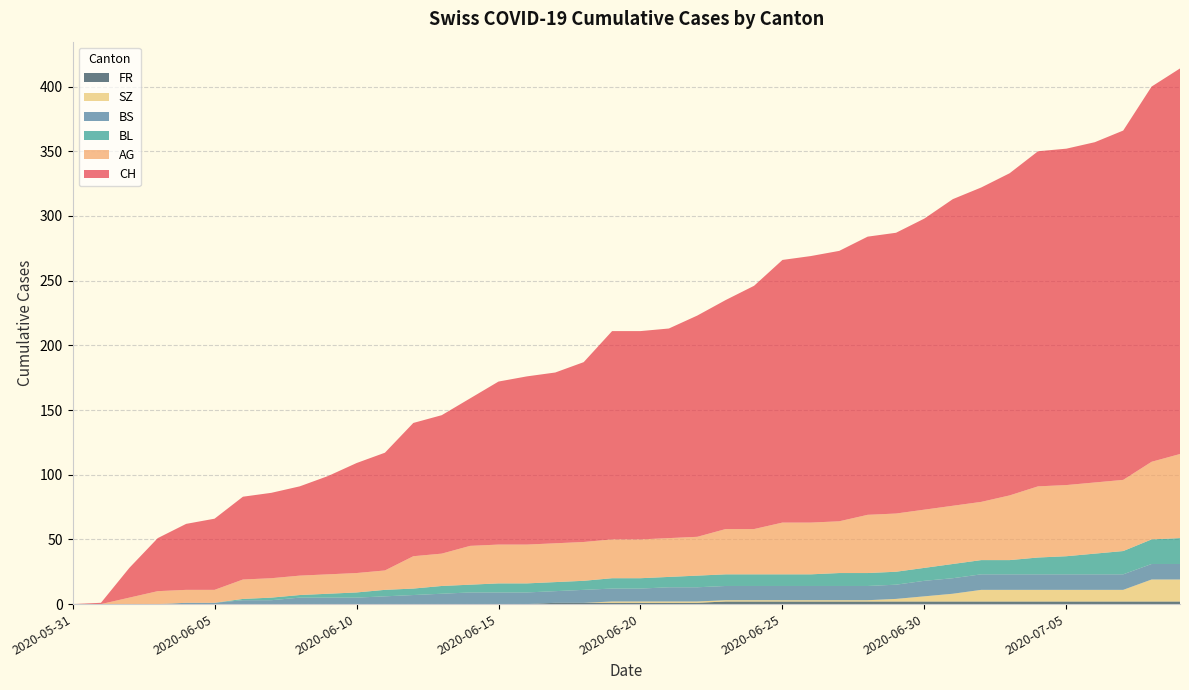

Reading right to left, list all the values displayed in this chart.

CH: 2020-07-09=298	2020-07-08=290	2020-07-07=270	2020-07-06=263	2020-07-05=260	2020-07-04=259	2020-07-03=249	2020-07-02=243	2020-07-01=237	2020-06-30=225	2020-06-29=217	2020-06-28=215	2020-06-27=209	2020-06-26=206	2020-06-25=203	2020-06-24=188	2020-06-23=177	2020-06-22=171	2020-06-21=162	2020-06-20=161	2020-06-19=161	2020-06-18=139	2020-06-17=132	2020-06-16=130	2020-06-15=126	2020-06-14=114	2020-06-13=107	2020-06-12=103	2020-06-11=91	2020-06-10=85	2020-06-09=76	2020-06-08=69	2020-06-07=66	2020-06-06=64	2020-06-05=55	2020-06-04=51	2020-06-03=41	2020-06-02=23	2020-06-01=1	2020-05-31=0
AG: 2020-07-09=65	2020-07-08=60	2020-07-07=55	2020-07-06=55	2020-07-05=55	2020-07-04=55	2020-07-03=50	2020-07-02=45	2020-07-01=45	2020-06-30=45	2020-06-29=45	2020-06-28=45	2020-06-27=40	2020-06-26=40	2020-06-25=40	2020-06-24=35	2020-06-23=35	2020-06-22=30	2020-06-21=30	2020-06-20=30	2020-06-19=30	2020-06-18=30	2020-06-17=30	2020-06-16=30	2020-06-15=30	2020-06-14=30	2020-06-13=25	2020-06-12=25	2020-06-11=15	2020-06-10=15	2020-06-09=15	2020-06-08=15	2020-06-07=15	2020-06-06=15	2020-06-05=10	2020-06-04=10	2020-06-03=10	2020-06-02=5	2020-06-01=0	2020-05-31=0
BL: 2020-07-09=20	2020-07-08=19	2020-07-07=18	2020-07-06=16	2020-07-05=14	2020-07-04=13	2020-07-03=11	2020-07-02=11	2020-07-01=11	2020-06-30=10	2020-06-29=10	2020-06-28=10	2020-06-27=10	2020-06-26=9	2020-06-25=9	2020-06-24=9	2020-06-23=9	2020-06-22=9	2020-06-21=8	2020-06-20=8	2020-06-19=8	2020-06-18=7	2020-06-17=7	2020-06-16=7	2020-06-15=7	2020-06-14=6	2020-06-13=6	2020-06-12=5	2020-06-11=5	2020-06-10=4	2020-06-09=3	2020-06-08=2	2020-06-07=2	2020-06-06=1	2020-06-05=0	2020-06-04=0	2020-06-03=0	2020-06-02=0	2020-06-01=0	2020-05-31=0
BS: 2020-07-09=12	2020-07-08=12	2020-07-07=12	2020-07-06=12	2020-07-05=12	2020-07-04=12	2020-07-03=12	2020-07-02=12	2020-07-01=12	2020-06-30=12	2020-06-29=11	2020-06-28=11	2020-06-27=11	2020-06-26=11	2020-06-25=11	2020-06-24=11	2020-06-23=11	2020-06-22=11	2020-06-21=11	2020-06-20=10	2020-06-19=10	2020-06-18=10	2020-06-17=9	2020-06-16=9	2020-06-15=9	2020-06-14=9	2020-06-13=8	2020-06-12=7	2020-06-11=6	2020-06-10=5	2020-06-09=5	2020-06-08=5	2020-06-07=3	2020-06-06=3	2020-06-05=1	2020-06-04=1	2020-06-03=0	2020-06-02=0	2020-06-01=0	2020-05-31=0
SZ: 2020-07-09=17	2020-07-08=17	2020-07-07=9	2020-07-06=9	2020-07-05=9	2020-07-04=9	2020-07-03=9	2020-07-02=9	2020-07-01=6	2020-06-30=4	2020-06-29=2	2020-06-28=1	2020-06-27=1	2020-06-26=1	2020-06-25=1	2020-06-24=1	2020-06-23=1	2020-06-22=1	2020-06-21=1	2020-06-20=1	2020-06-19=1	2020-06-18=0	2020-06-17=0	2020-06-16=0	2020-06-15=0	2020-06-14=0	2020-06-13=0	2020-06-12=0	2020-06-11=0	2020-06-10=0	2020-06-09=0	2020-06-08=0	2020-06-07=0	2020-06-06=0	2020-06-05=0	2020-06-04=0	2020-06-03=0	2020-06-02=0	2020-06-01=0	2020-05-31=0
FR: 2020-07-09=2	2020-07-08=2	2020-07-07=2	2020-07-06=2	2020-07-05=2	2020-07-04=2	2020-07-03=2	2020-07-02=2	2020-07-01=2	2020-06-30=2	2020-06-29=2	2020-06-28=2	2020-06-27=2	2020-06-26=2	2020-06-25=2	2020-06-24=2	2020-06-23=2	2020-06-22=1	2020-06-21=1	2020-06-20=1	2020-06-19=1	2020-06-18=1	2020-06-17=1	2020-06-16=0	2020-06-15=0	2020-06-14=0	2020-06-13=0	2020-06-12=0	2020-06-11=0	2020-06-10=0	2020-06-09=0	2020-06-08=0	2020-06-07=0	2020-06-06=0	2020-06-05=0	2020-06-04=0	2020-06-03=0	2020-06-02=0	2020-06-01=0	2020-05-31=0